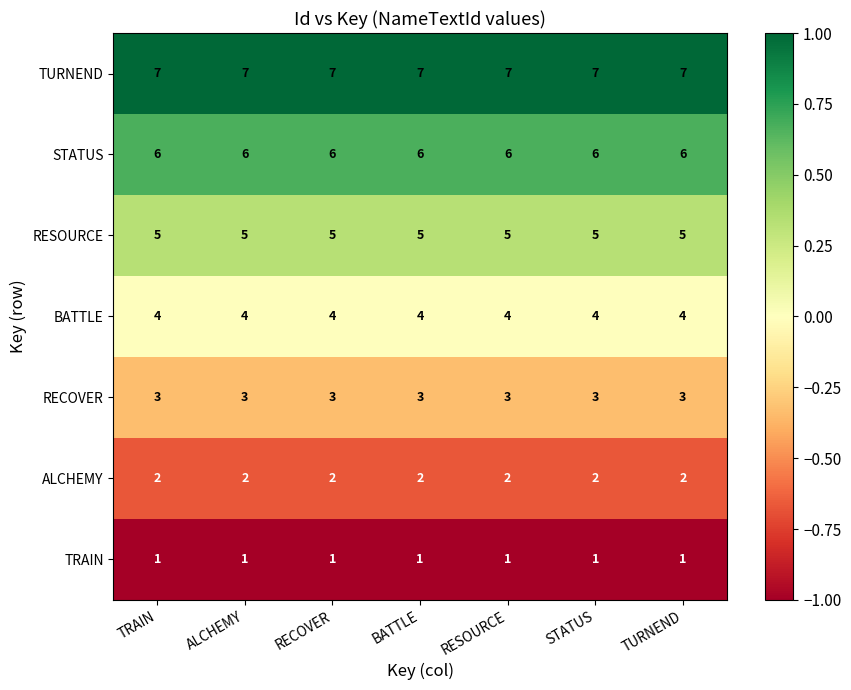

What value does the TURNEND series have at ALCHEMY?

7